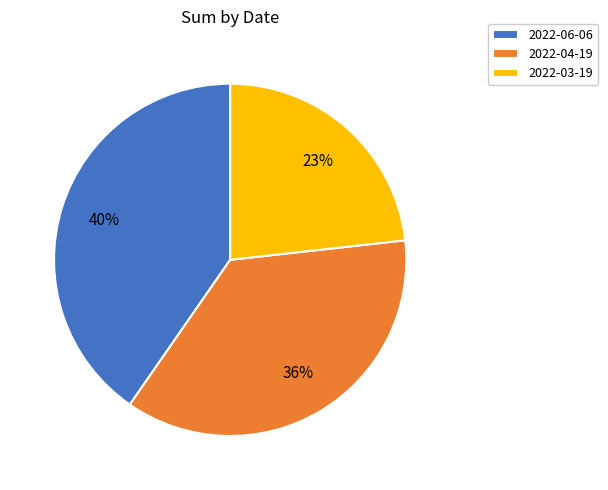

The 2022-04-19 slice represents 36% of the pie. True or false?

True